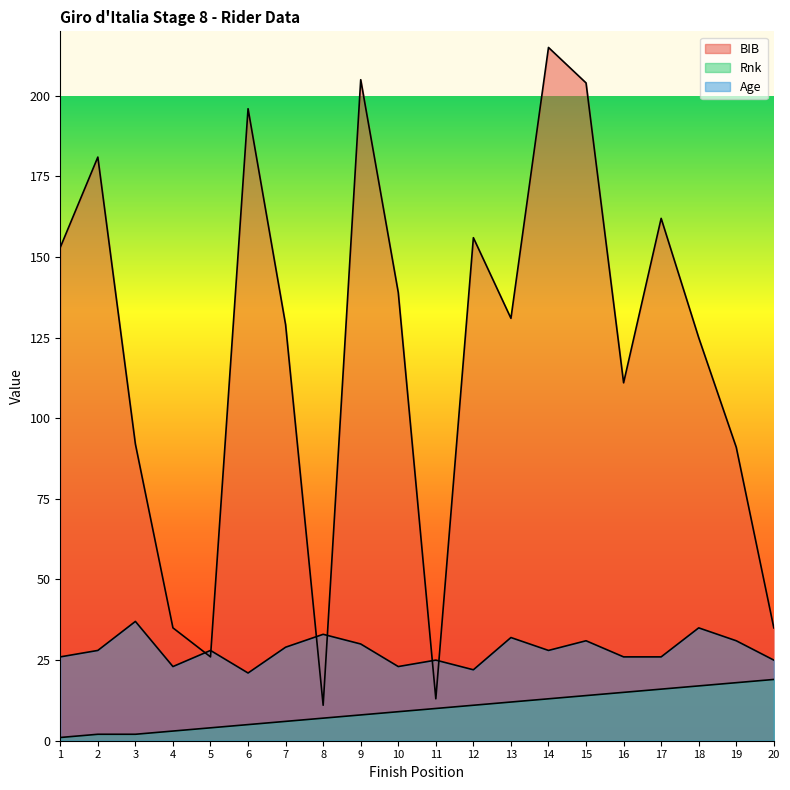

Is the value of BIB at 2 greater than the value of Age at 17?

Yes